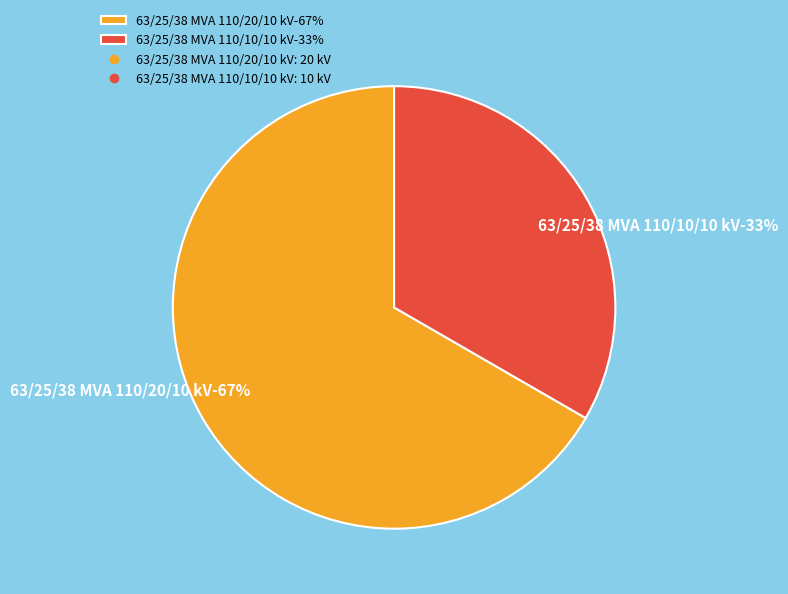

The 63/25/38 MVA 110/20/10 kV slice represents 67% of the pie. True or false?

True